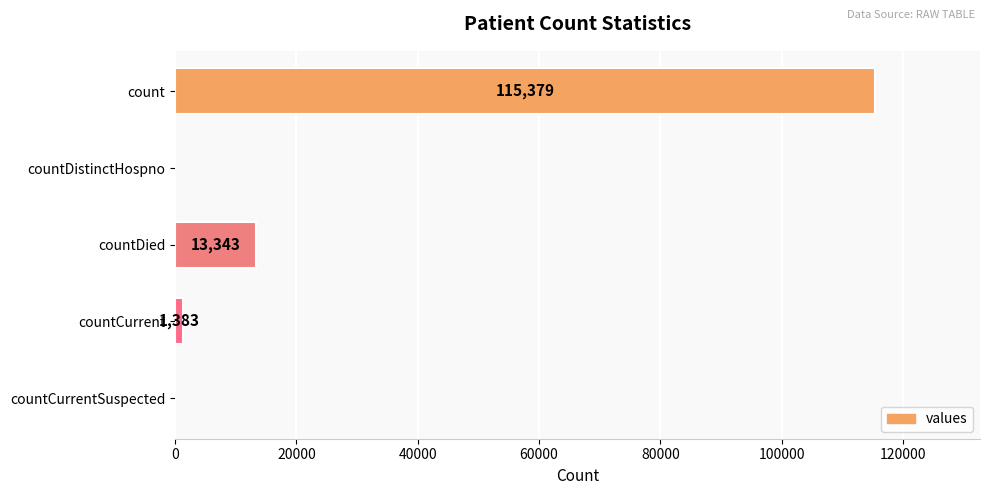

Reading bottom to top, extract all data points from this chart.

countCurrentSuspected=0	countCurrent=1383	countDied=13343	countDistinctHospno=0	count=115379